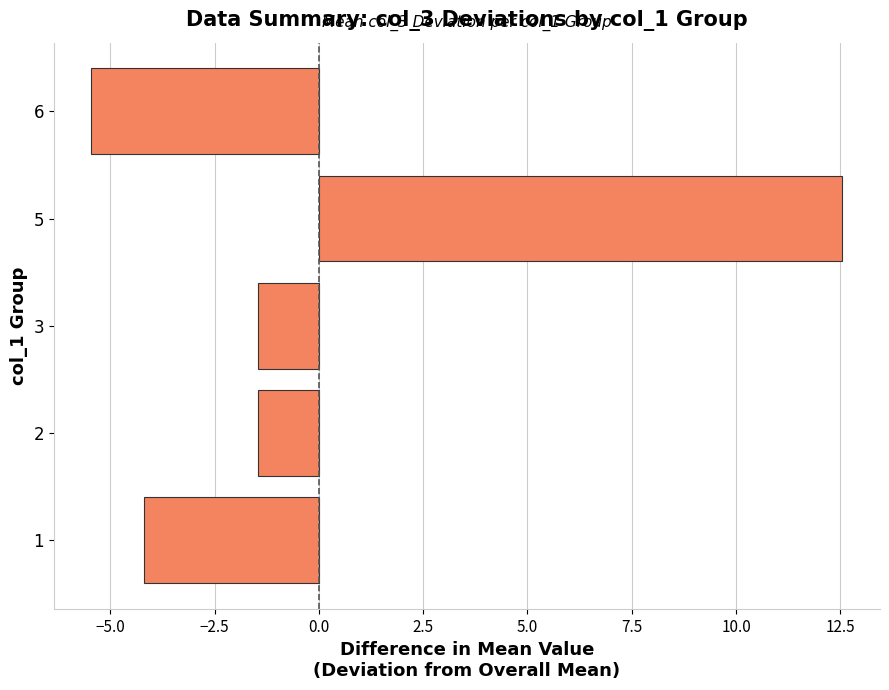

What is the difference between the values at 6 and 3?

4.0